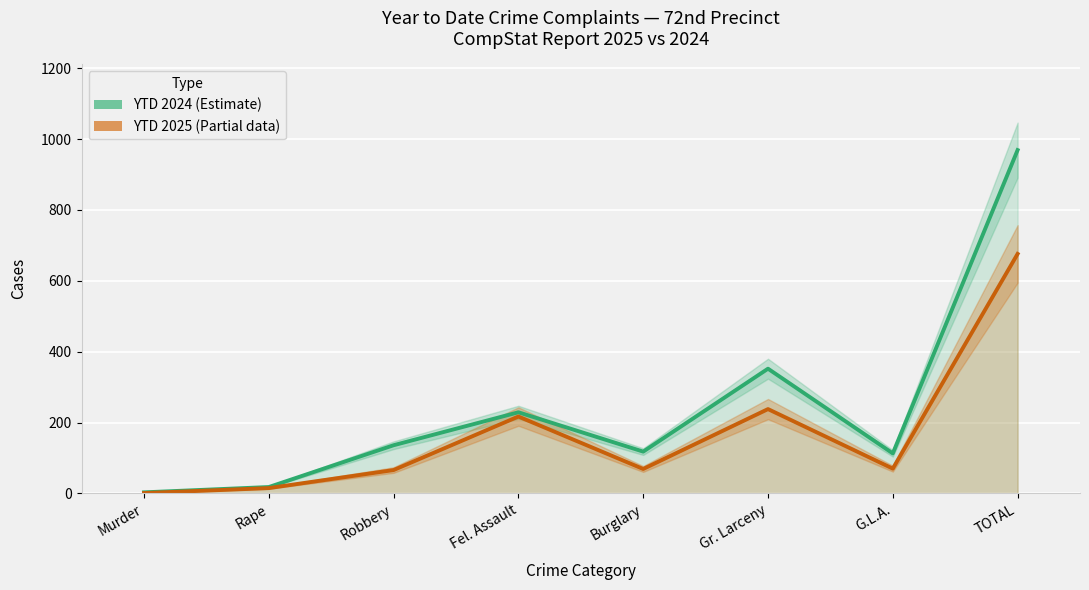

What is the total value across all series at Gr. Larceny?

590